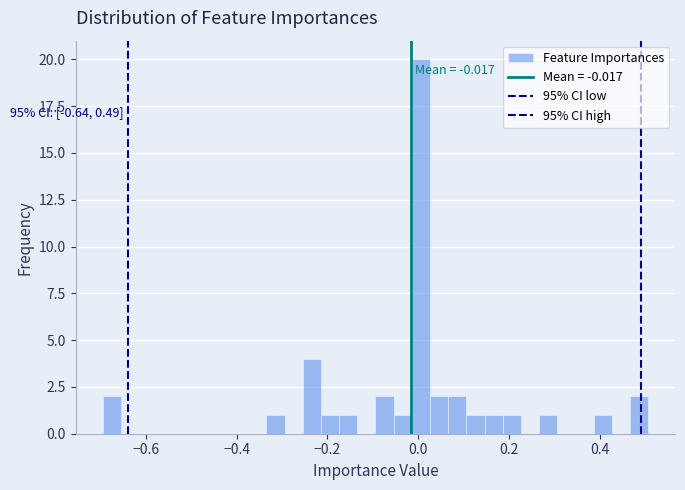

Around what value on the x-axis is the tallest bar? Give the approximate position of its centre, as read against the axis.

0.00